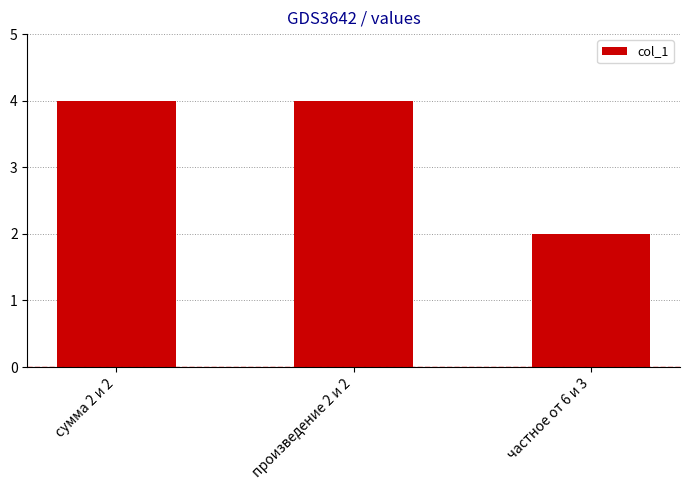

How many data points are less than 4?

1